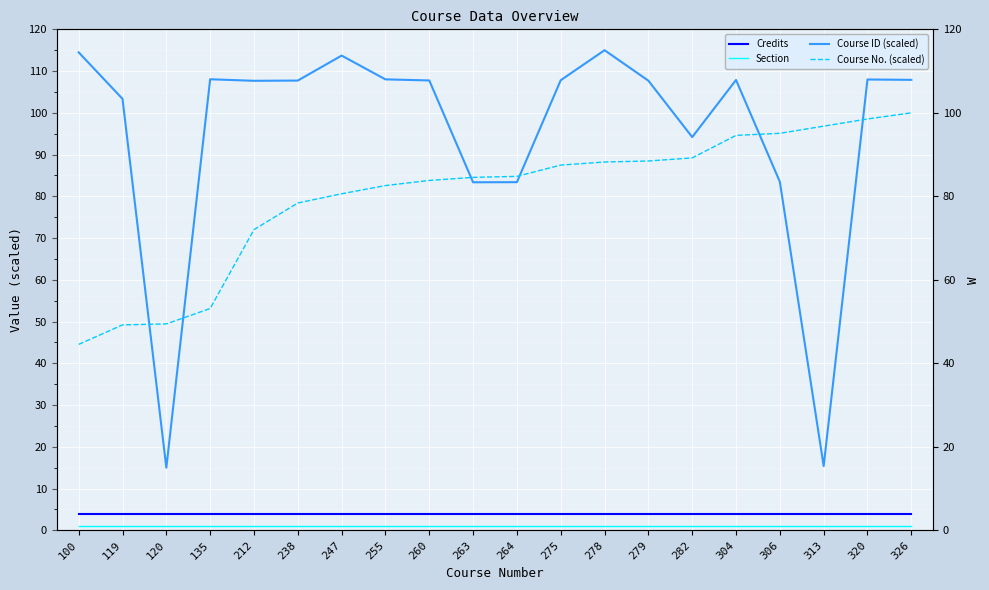

What are all the series names shown in the legend?

Credits, Section, Course ID (scaled), Course No. (scaled)